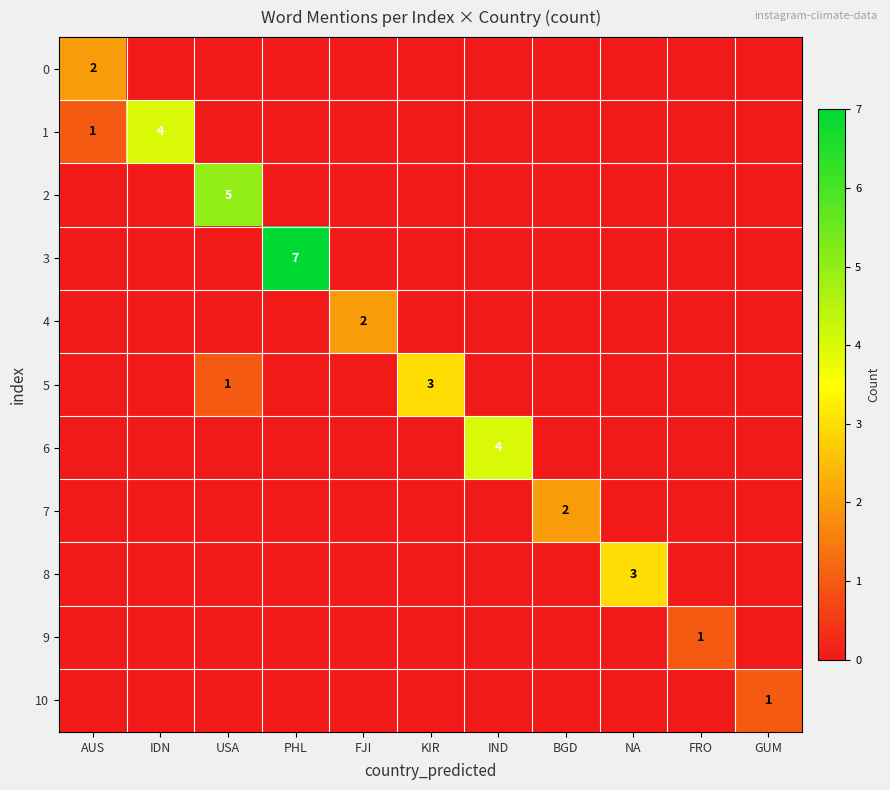

The 1 series shows 0 at AUS. True or false?

False